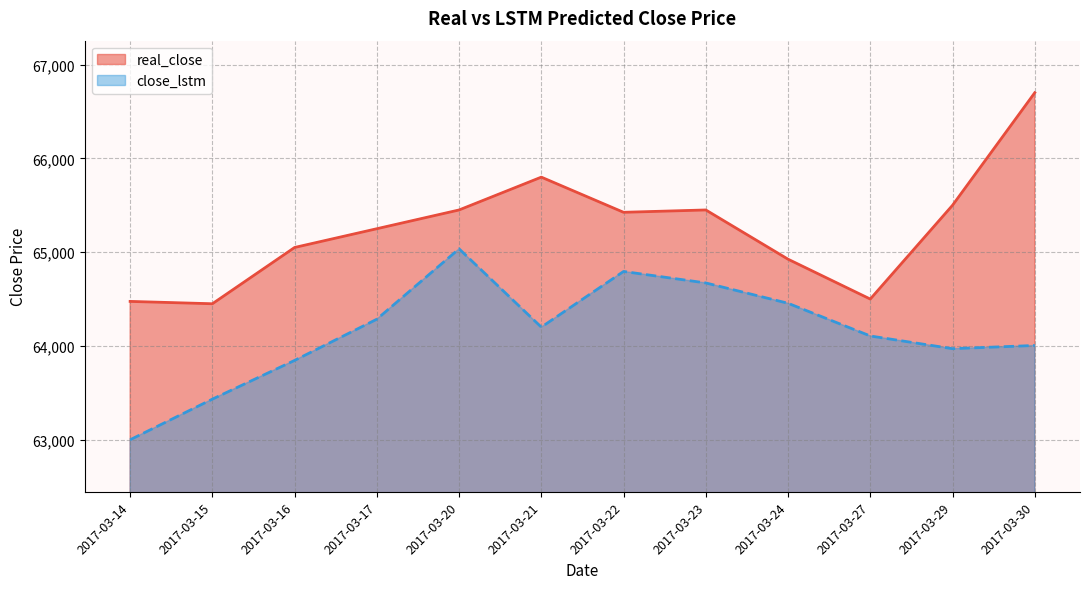

How many lines are shown in the chart?

2